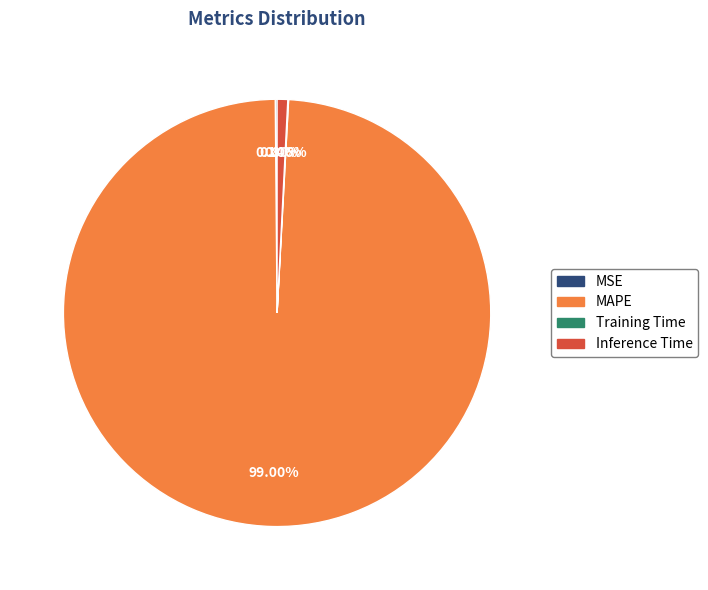

What is the largest slice in the pie chart?

MAPE